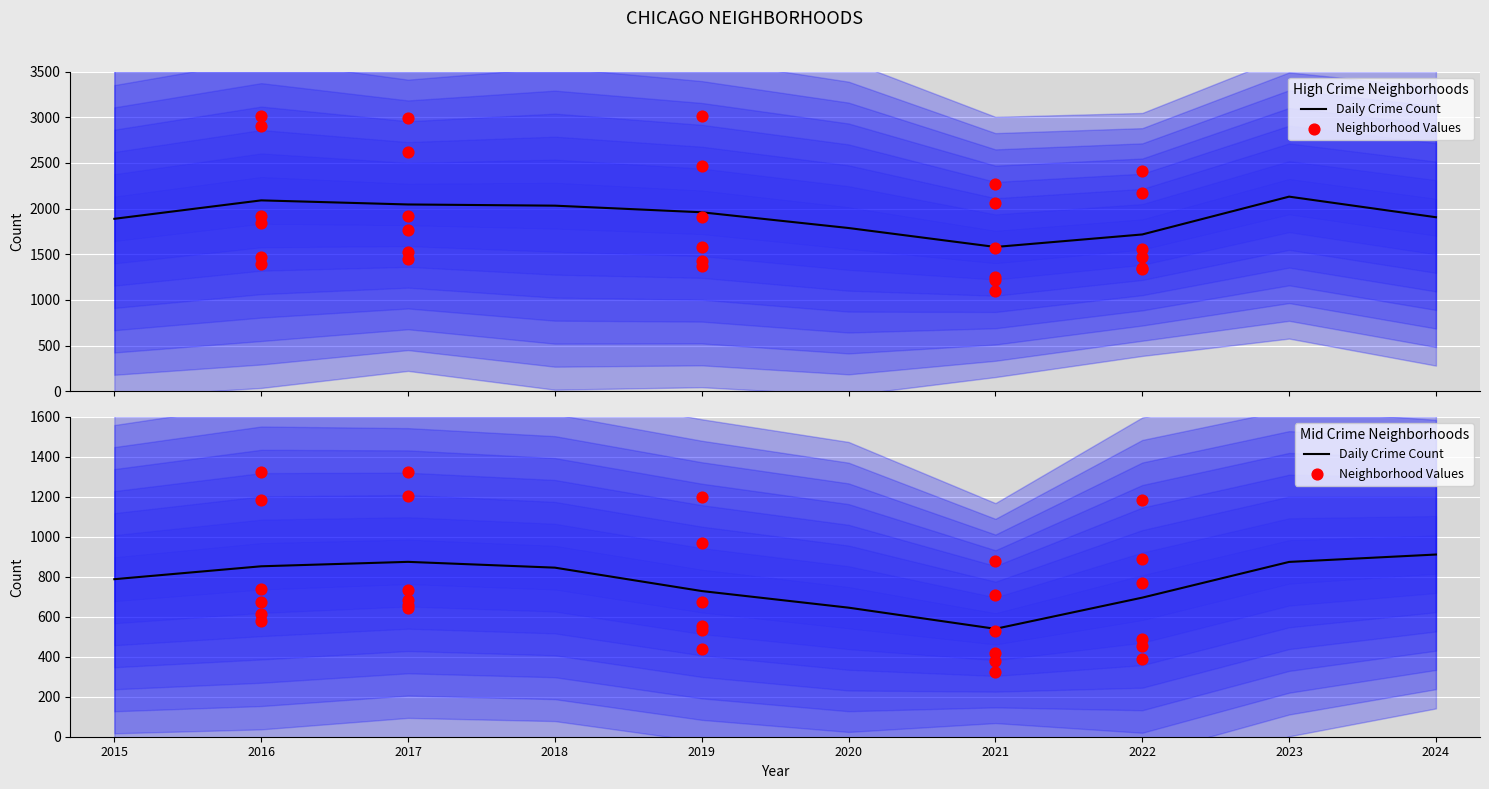

Approximately how many times larger is the value at 2017 compared to 2015?

1.1